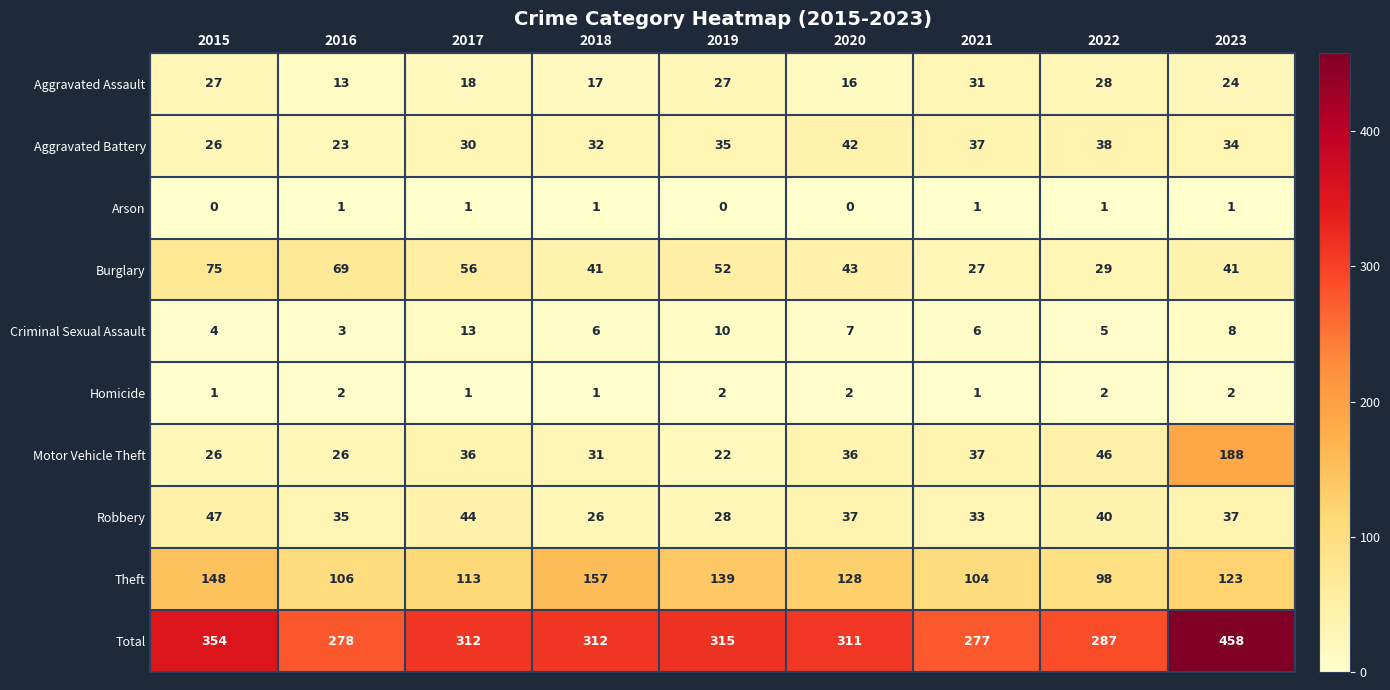

What is the minimum value for Aggravated Battery?

23